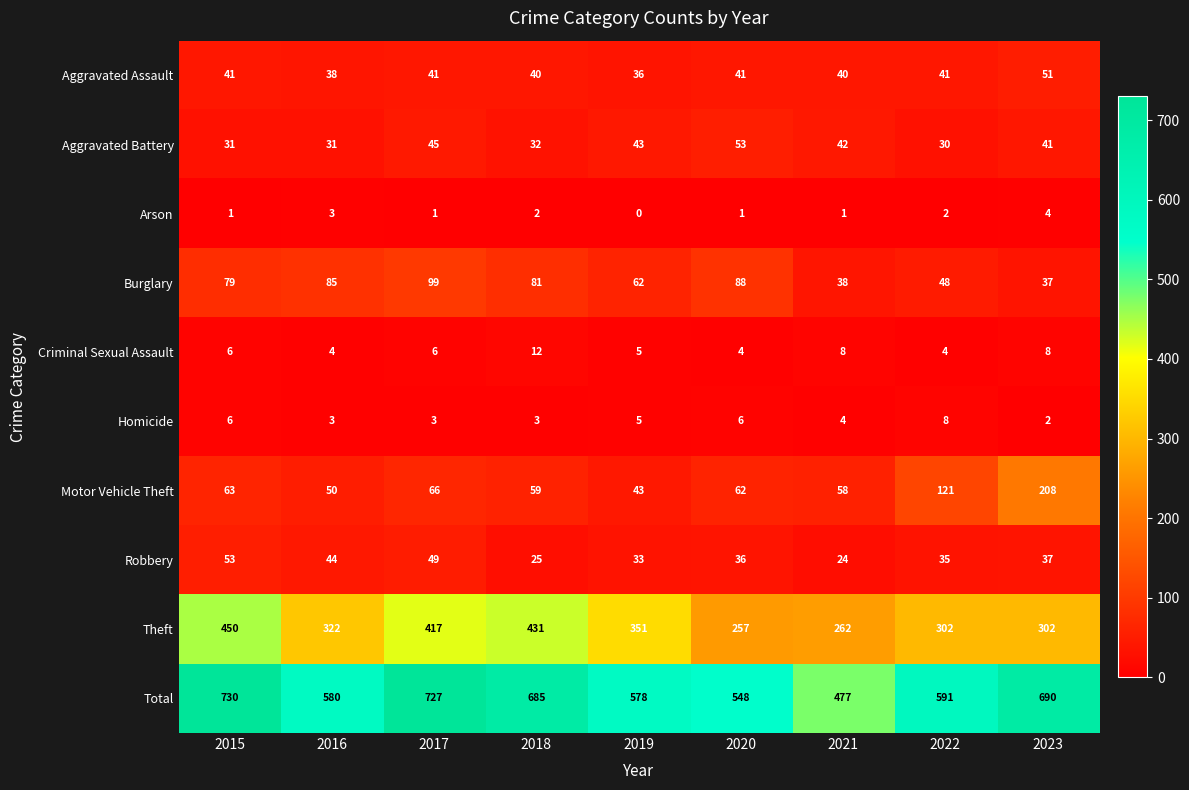

The value of Total at 2017 is 361. True or false?

False